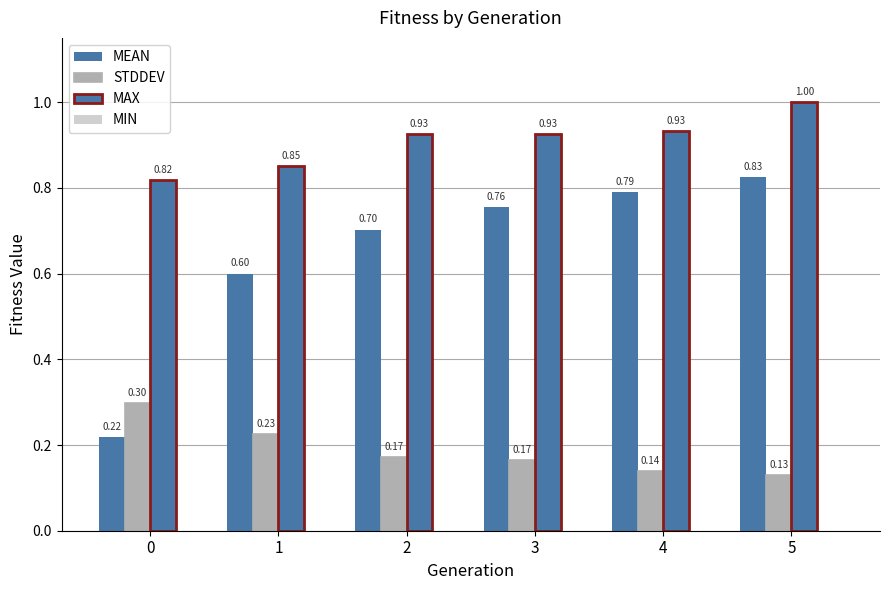

What is the value of the MAX bar at the 2nd from the left?

0.9